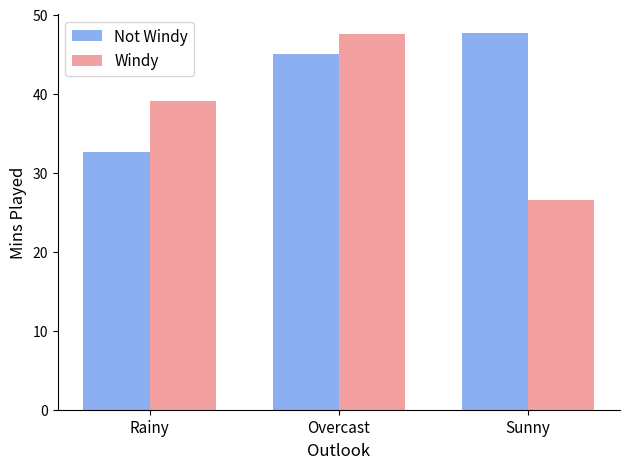

What is the sum of the Windy values at Rainy and Sunny?

65.5